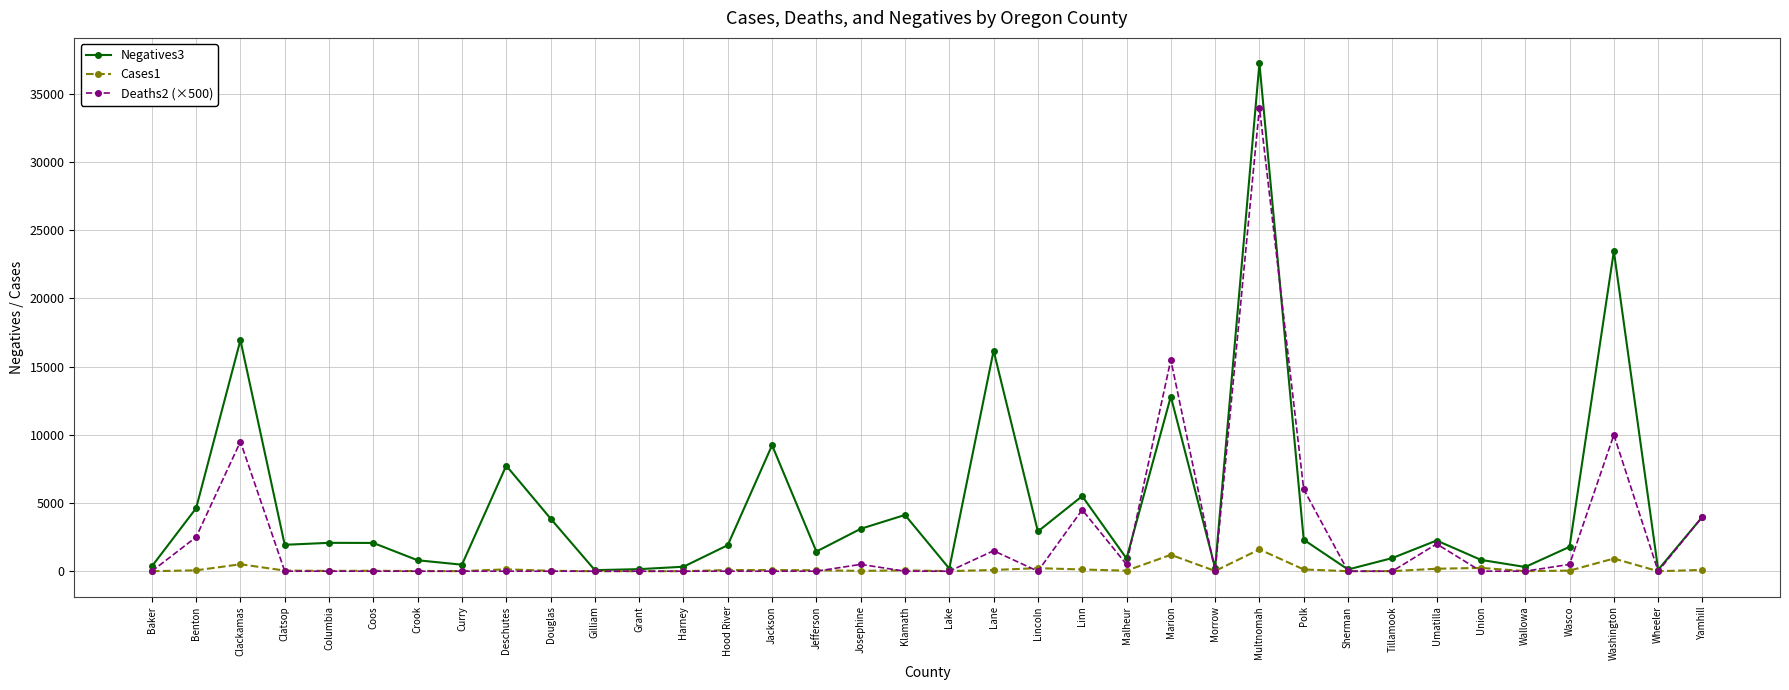

What is the spread (max minus min) of values at Lake?

192